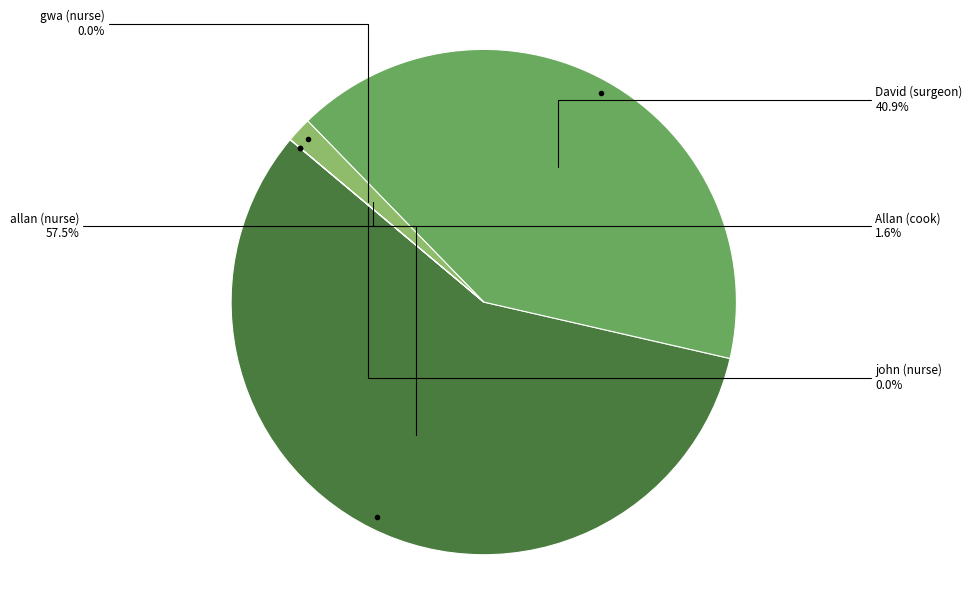

Which category has the biggest portion of the pie?

allan (nurse)